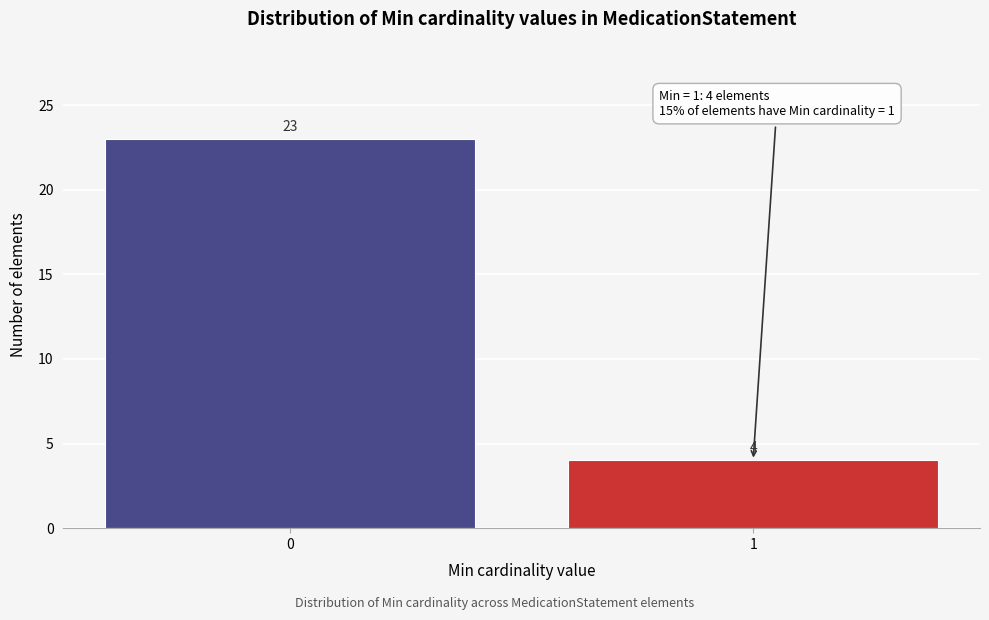

Reading left to right, transcribe all the data shown in this chart.

0=23	1=4